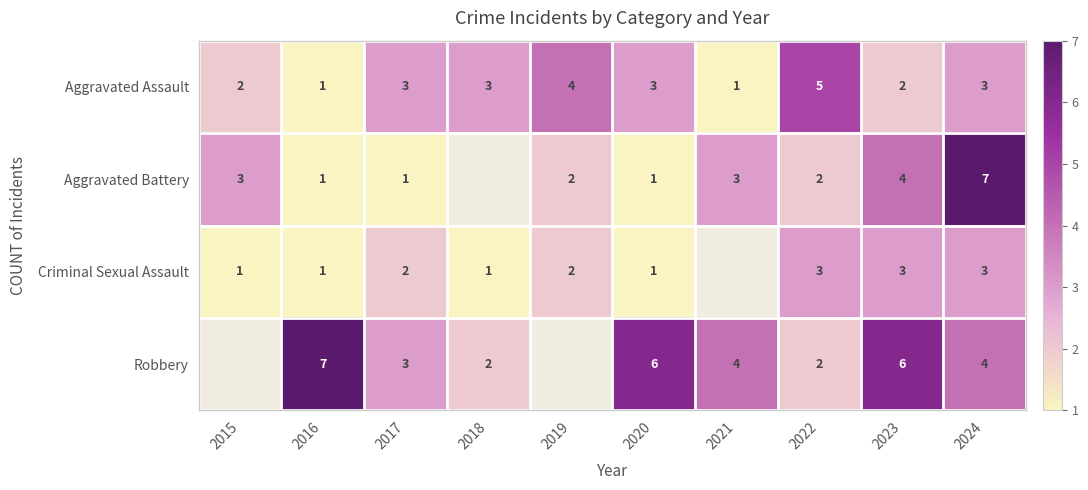

What is the sum of the Robbery values at 2017 and 2018?

5